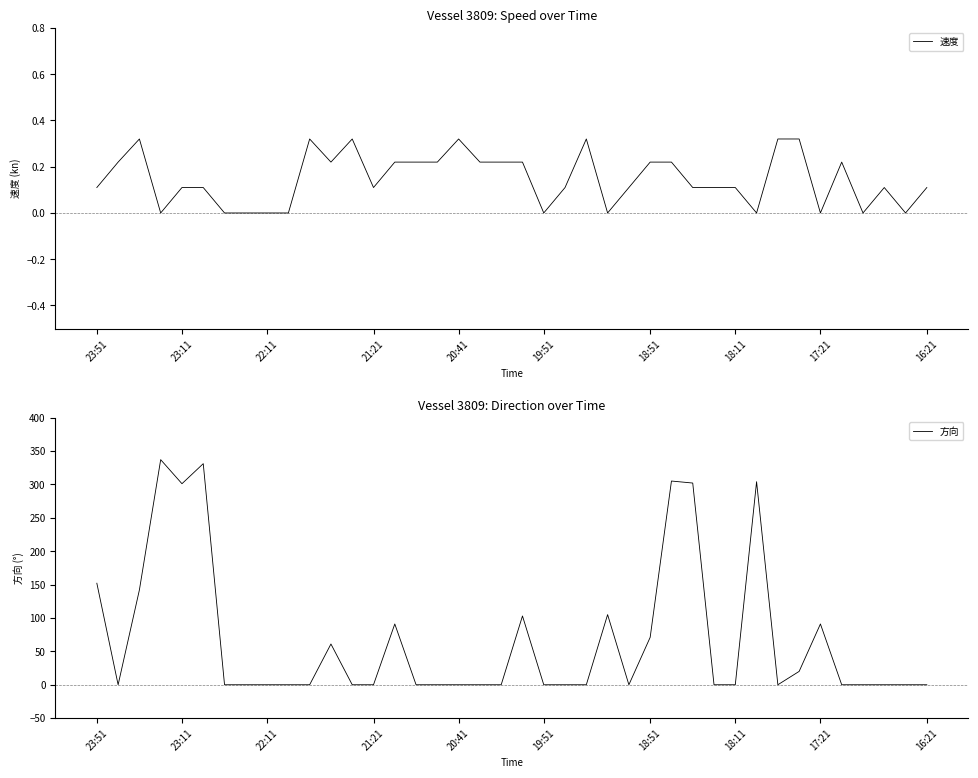

Which series has the largest range (max minus min)?

方向